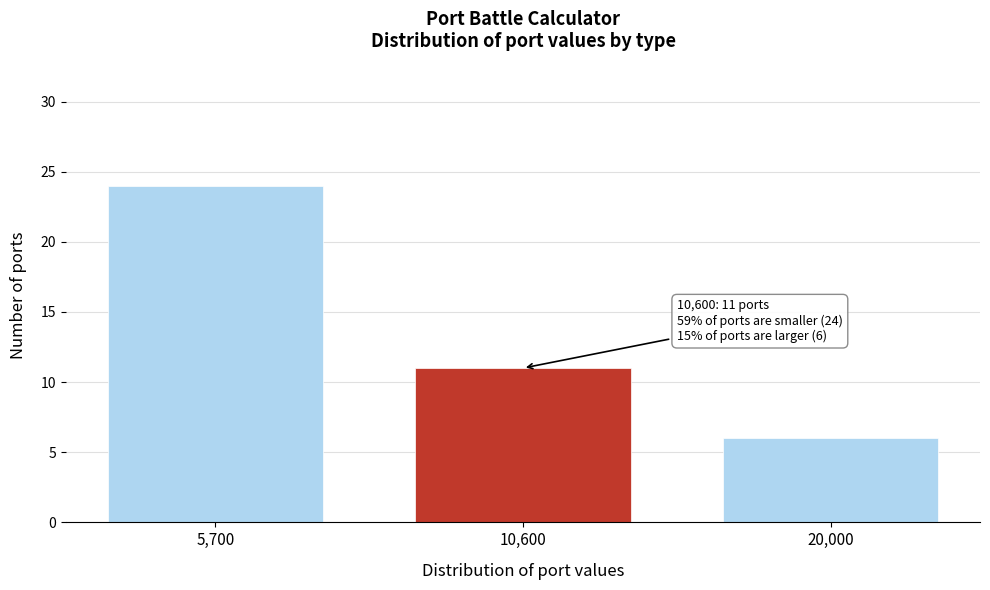

Reading left to right, extract all data points from this chart.

24	11	6